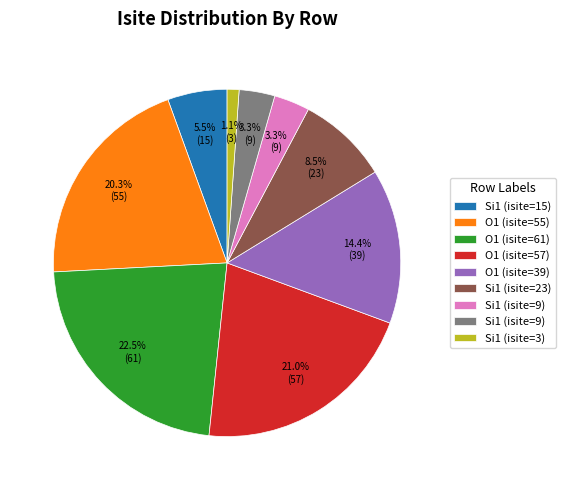

Does any single category account for the majority?

No